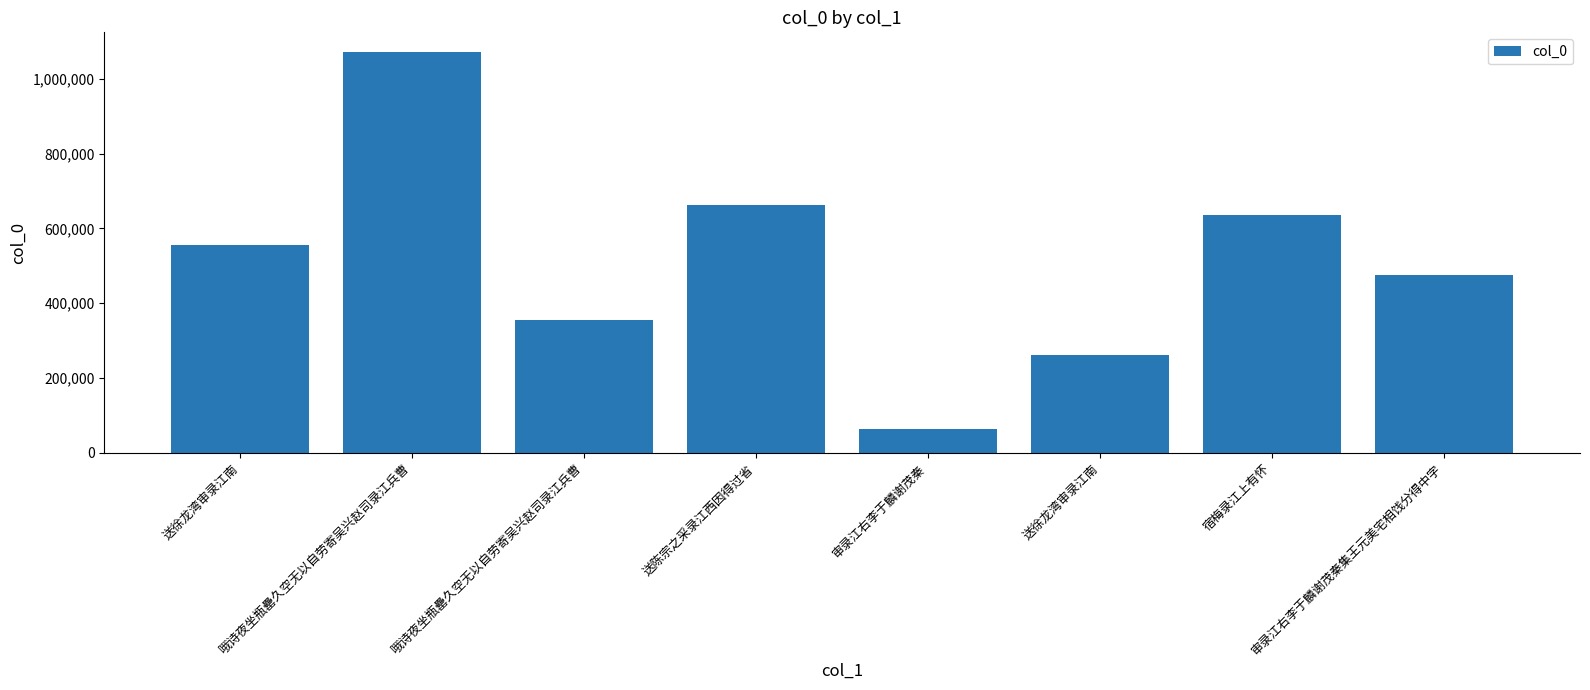

Which category has the highest value across all series?

哦诗夜坐瓶罍久空无以自劳寄吴兴赵司录江兵曹